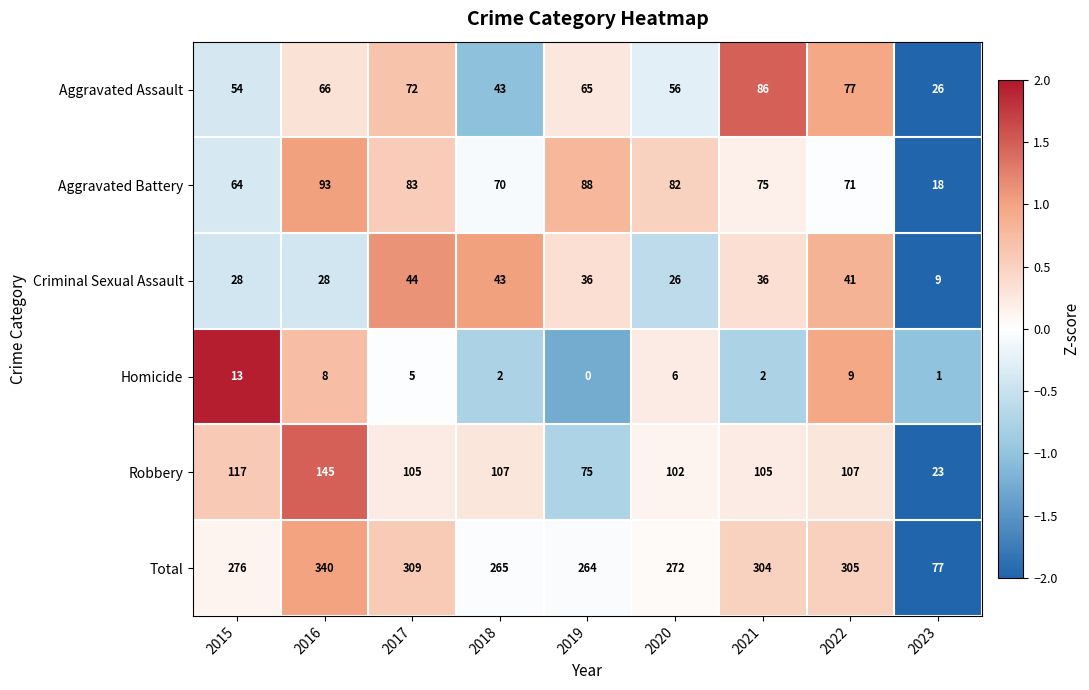

Is it true that Aggravated Battery equals 75 at 2021?

True